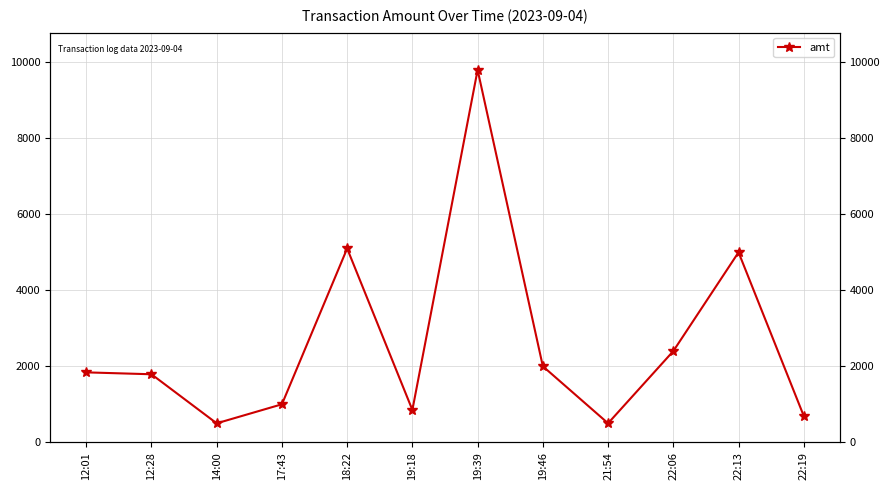

Which has a higher value, 17:43 or 19:39?

19:39